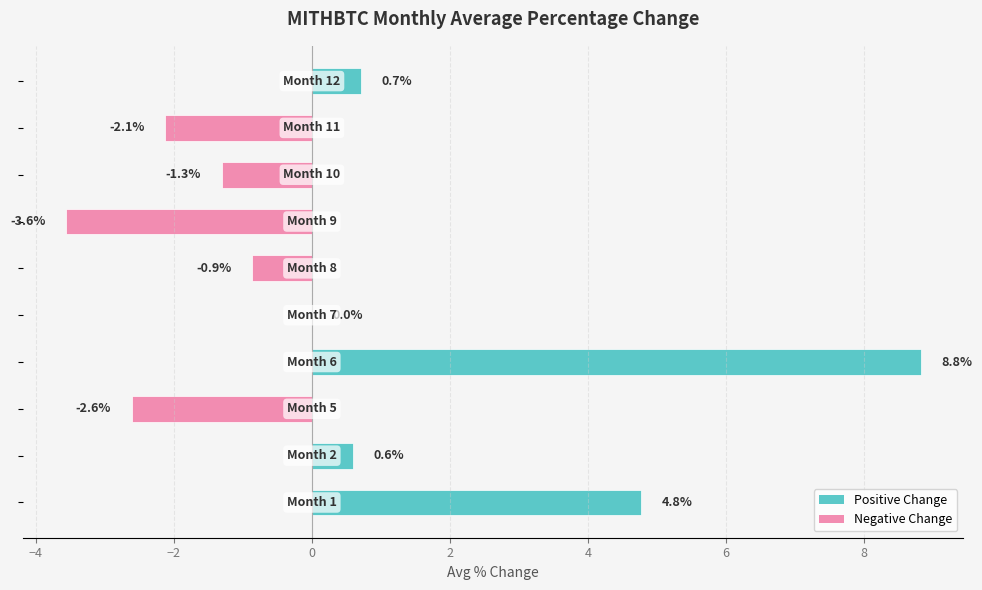

What is the sum of all values?

4.4